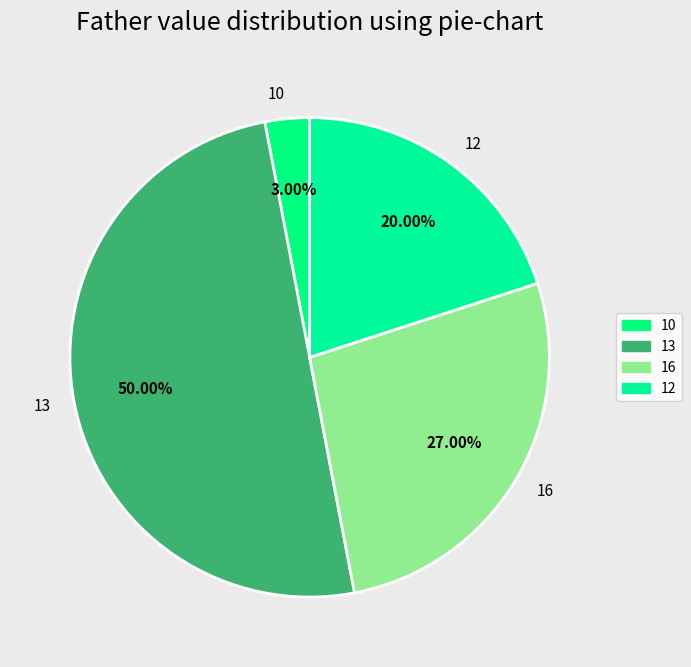

How many slices are in this pie chart?

4